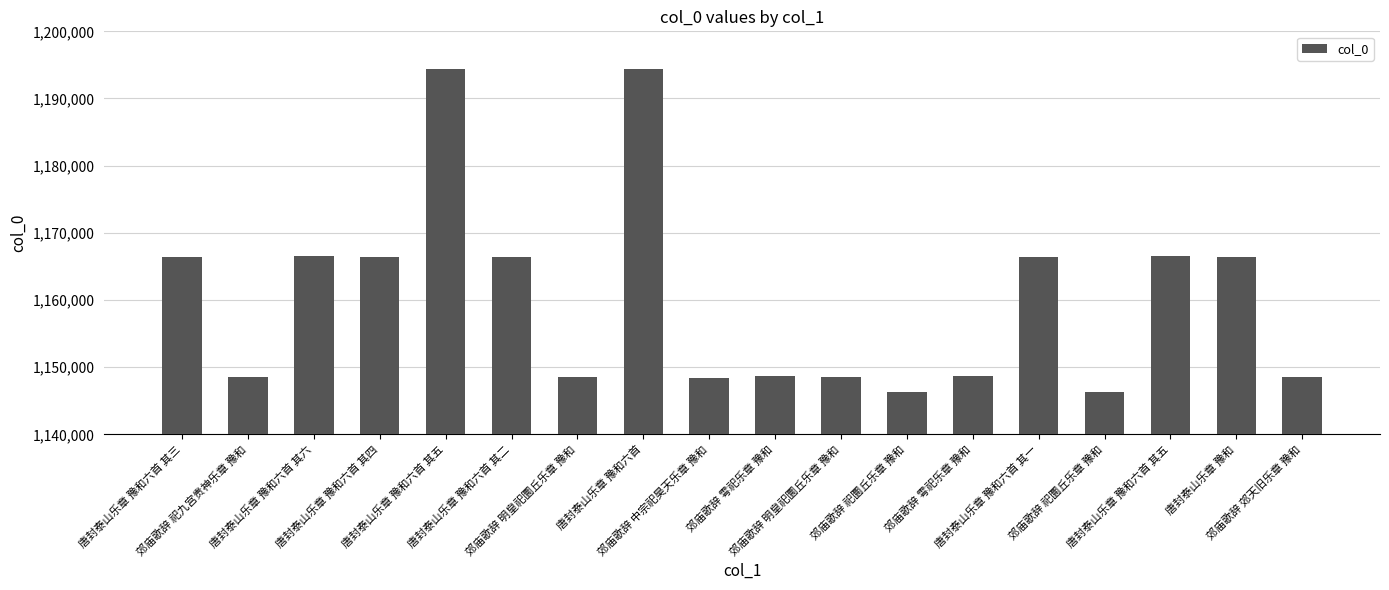

Rank the categories by value from lowest to highest.

郊庙歌辞 祀圜丘乐章 豫和, 郊庙歌辞 祀圜丘乐章 豫和, 郊庙歌辞 中宗祀昊天乐章 豫和, 郊庙歌辞 祀九宫贵神乐章 豫和, 郊庙歌辞 明皇祀圜丘乐章 豫和, 郊庙歌辞 明皇祀圜丘乐章 豫和, 郊庙歌辞 郊天旧乐章 豫和, 郊庙歌辞 雩祀乐章 豫和, 郊庙歌辞 雩祀乐章 豫和, 唐封泰山乐章 豫和, 唐封泰山乐章 豫和六首 其一, 唐封泰山乐章 豫和六首 其二, 唐封泰山乐章 豫和六首 其三, 唐封泰山乐章 豫和六首 其四, 唐封泰山乐章 豫和六首 其五, 唐封泰山乐章 豫和六首 其六, 唐封泰山乐章 豫和六首, 唐封泰山乐章 豫和六首 其五